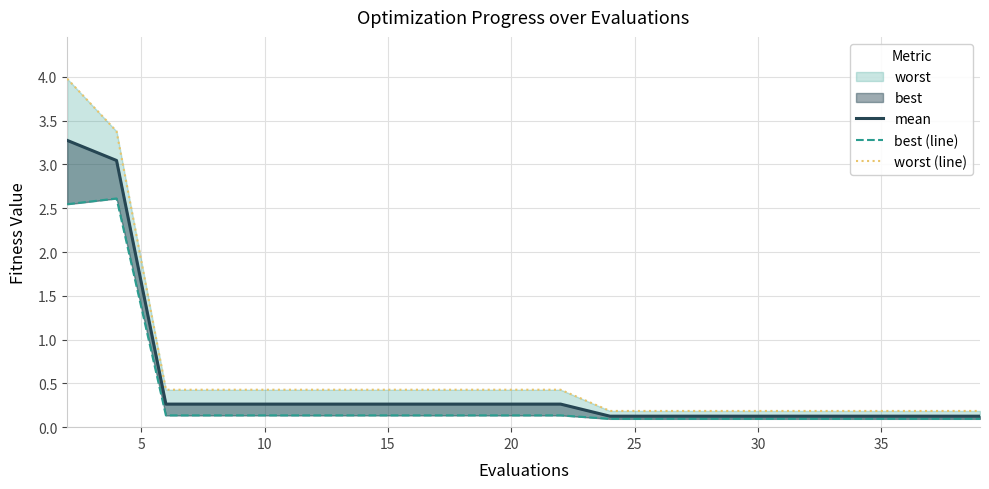

True or false: mean and worst (line) intersect in this chart.

False